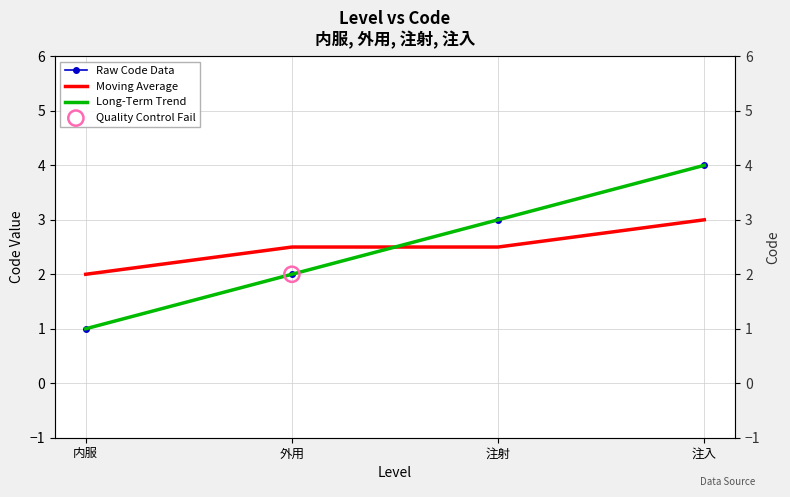

Which series reaches the maximum Y coordinate?

Raw Code Data